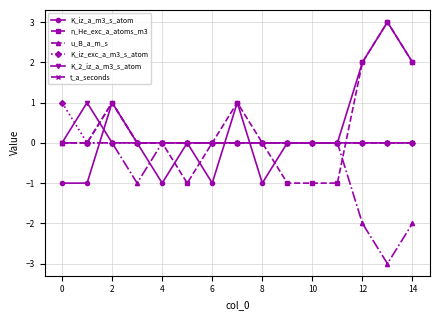

Does the chart have visible grid lines?

Yes